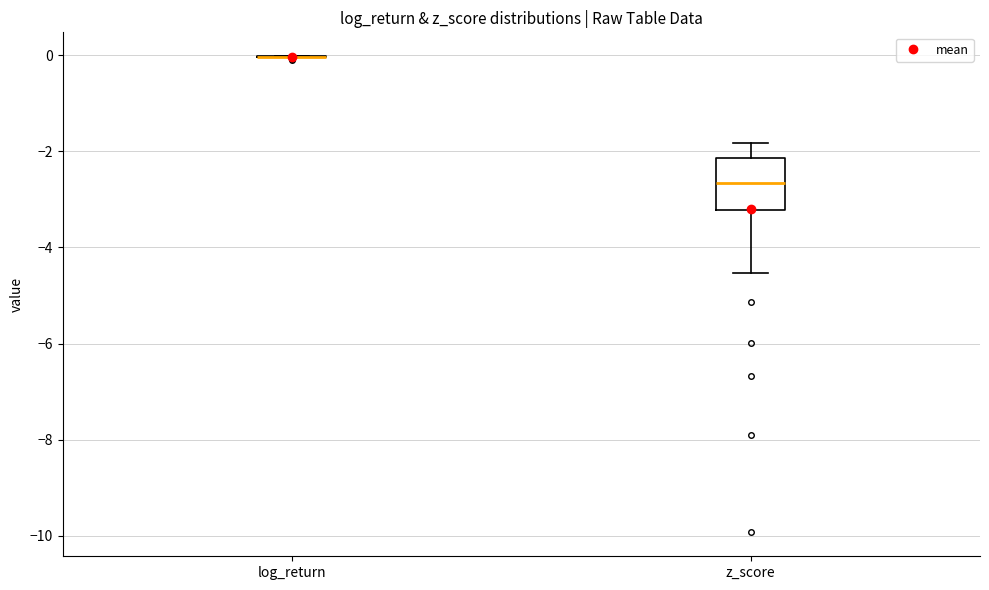

Reading left to right, read every box against the y-axis: the position of its median line, the range the box covers, and the ends of its whiskers. The values are not printed on the chart, so give them approximately, as read against the axis.

log_return: box collapsed to a line at 0.0, whiskers 0.0 to 0.0
z_score: median -2.6, box -3.2 to -2.2, whiskers -4.6 to -1.8